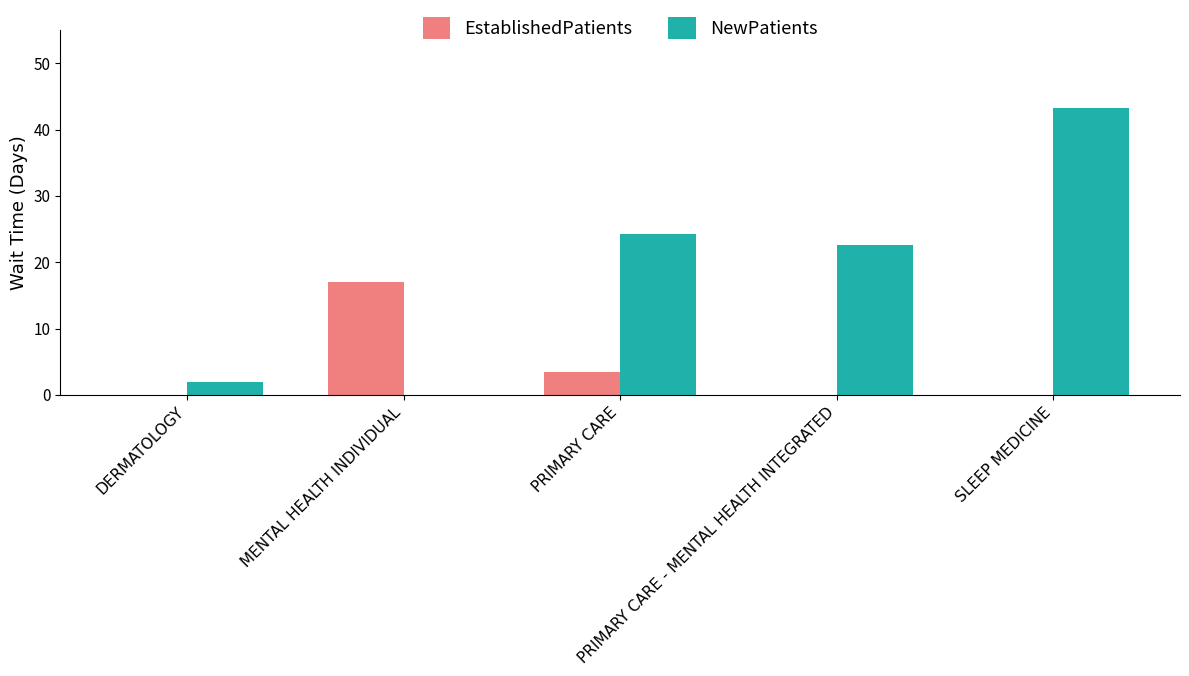

What is the maximum value shown in the chart?

43.3